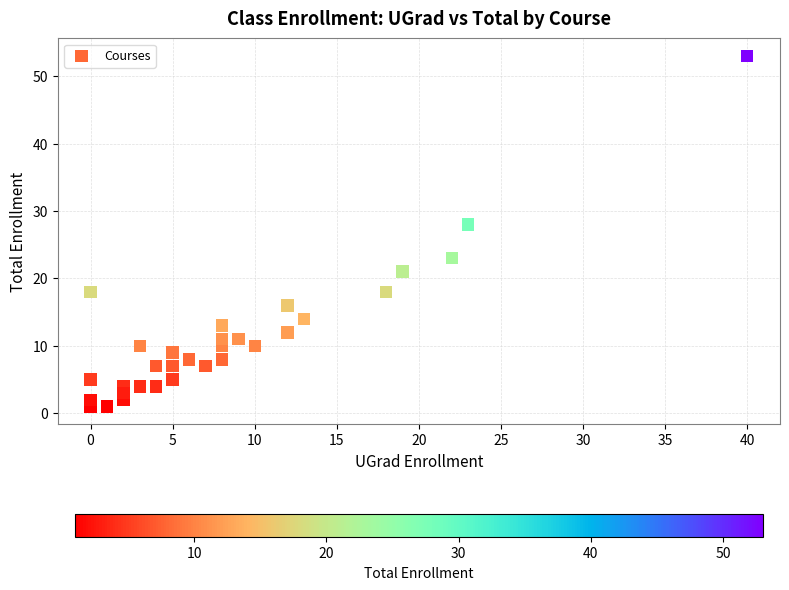

What Y value in the scatter plot is closest to 27?

28